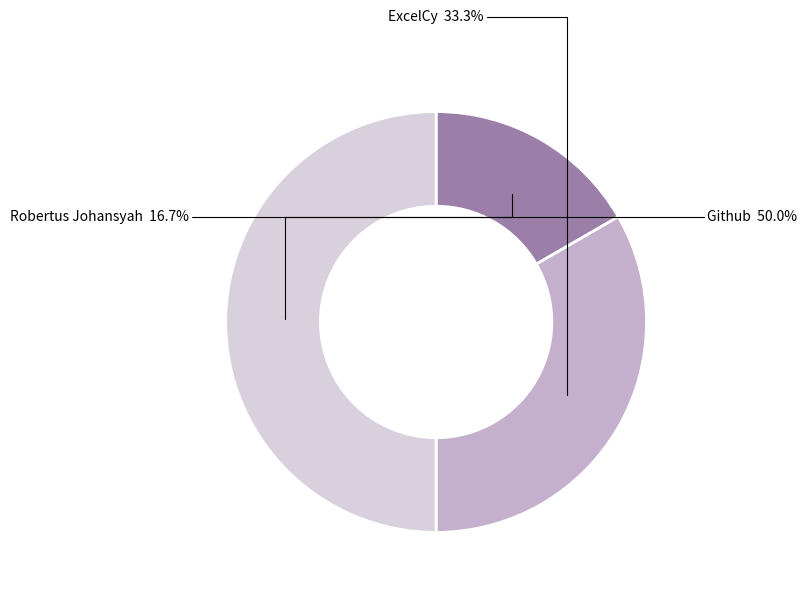

Between Robertus Johansyah and ExcelCy, which is larger?

ExcelCy